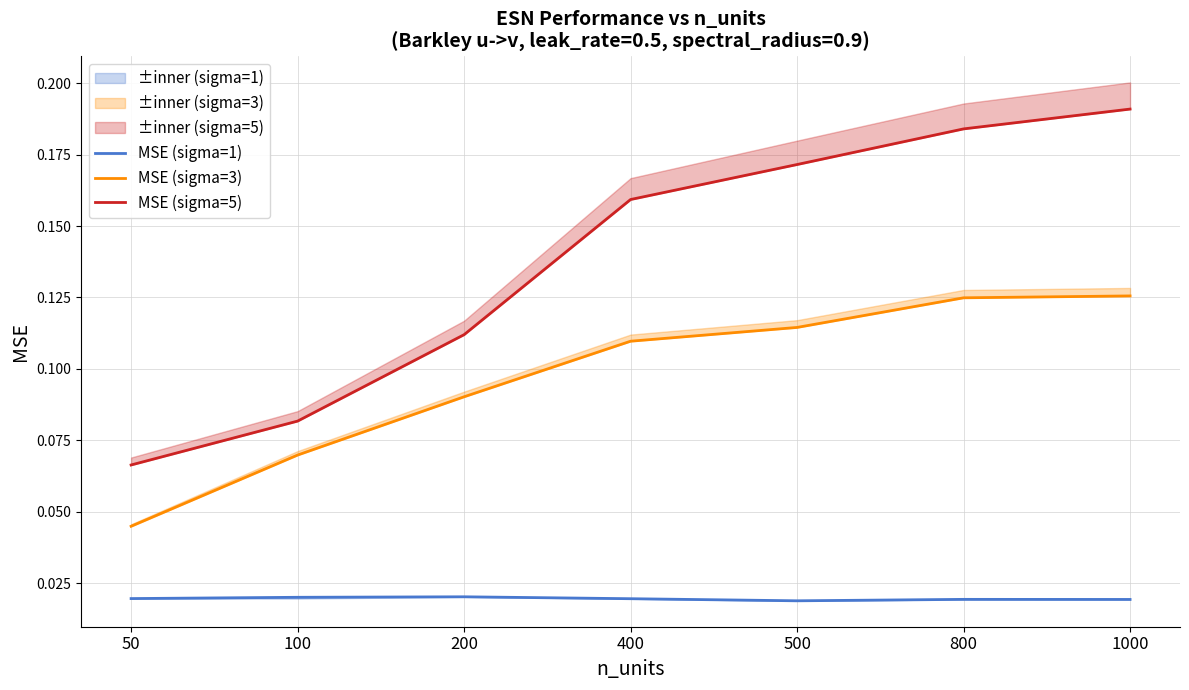

What is the total value across all series at 100?

0.2